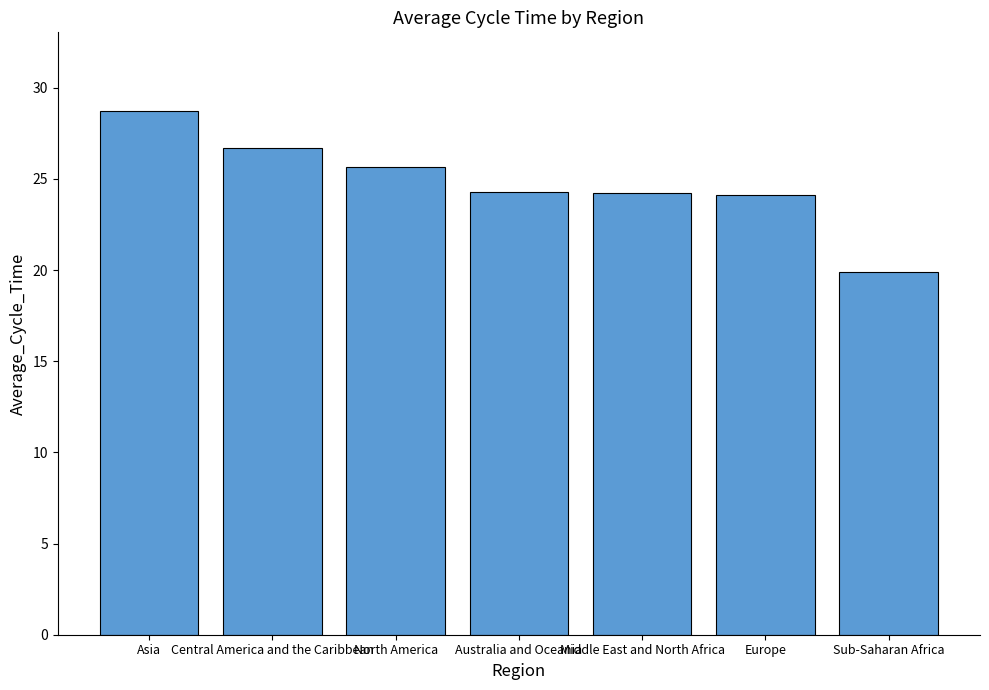

What is the change in value from Central America and the Caribbean to North America?

-1.0